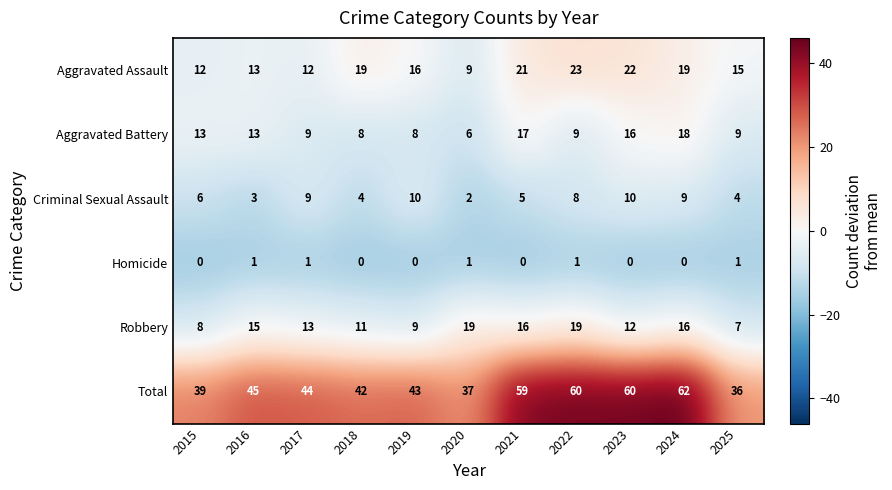

Which category has the highest value across all series?

2024